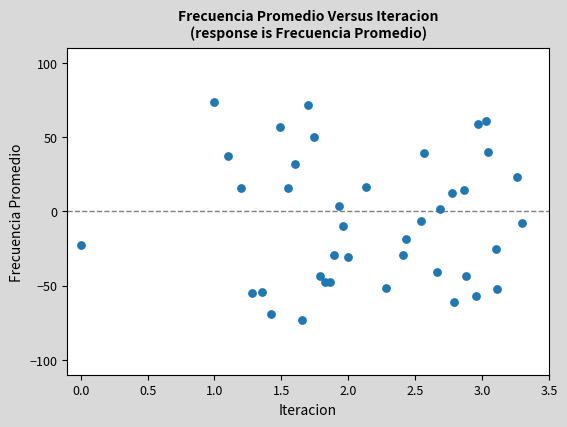

What is the range of Y values (max minus min)?

147.1